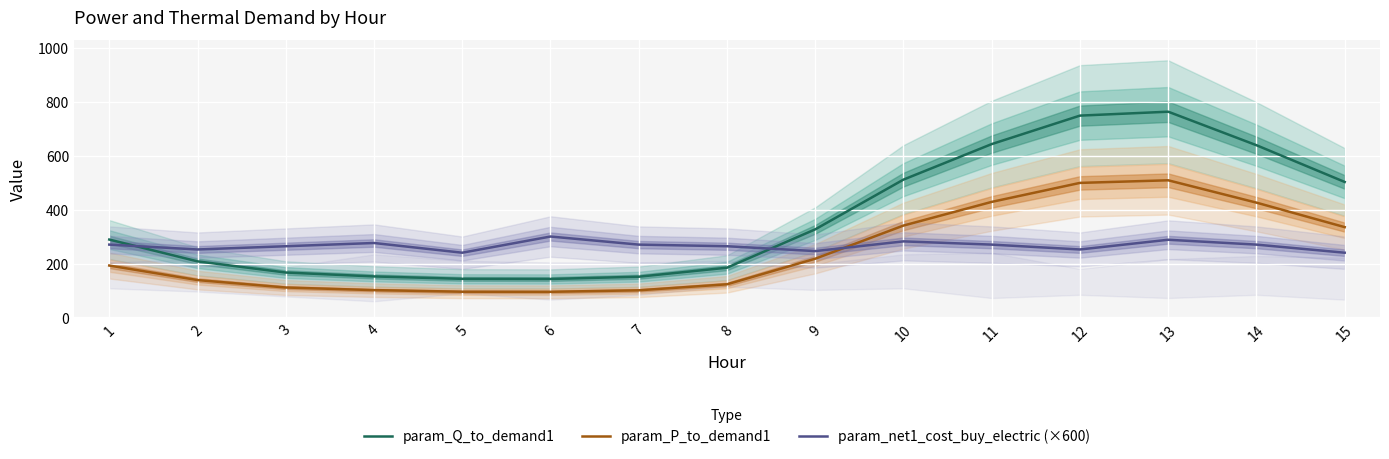

What is the value of the param_P_to_demand1 point at the 8th from the left?

123.0